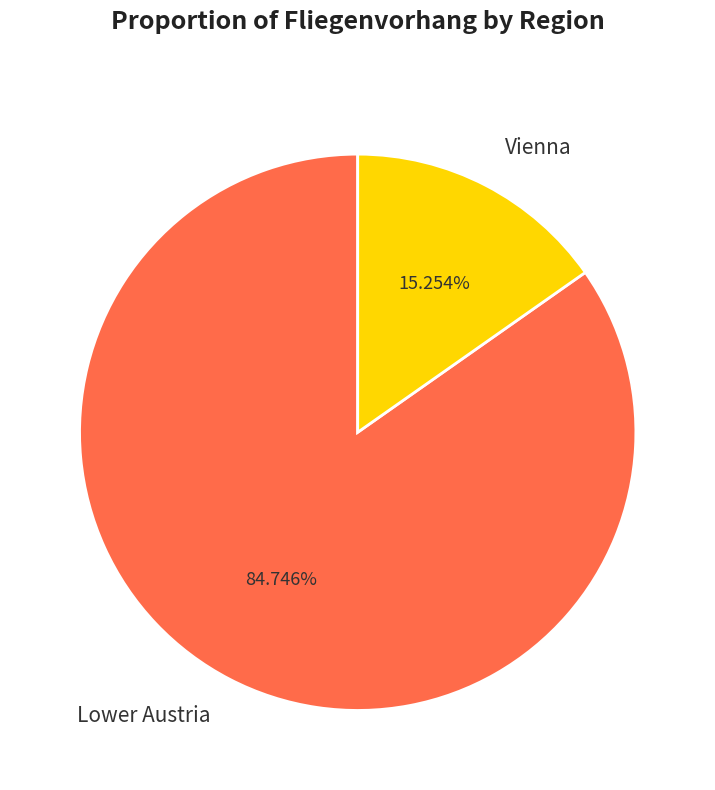

Which slice is the largest?

Lower Austria